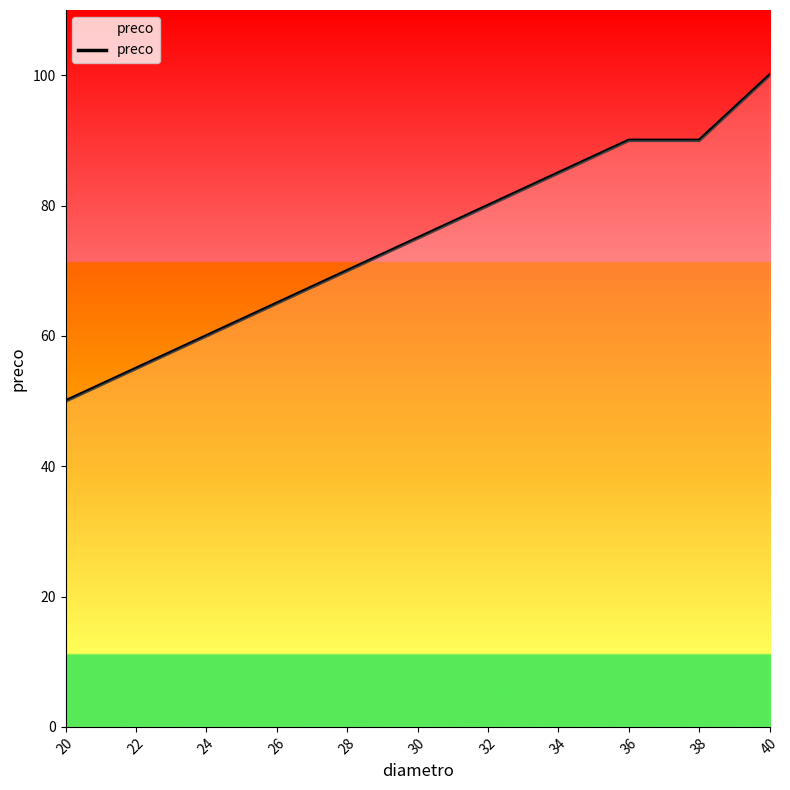

What is the difference between the maximum and minimum values?

50